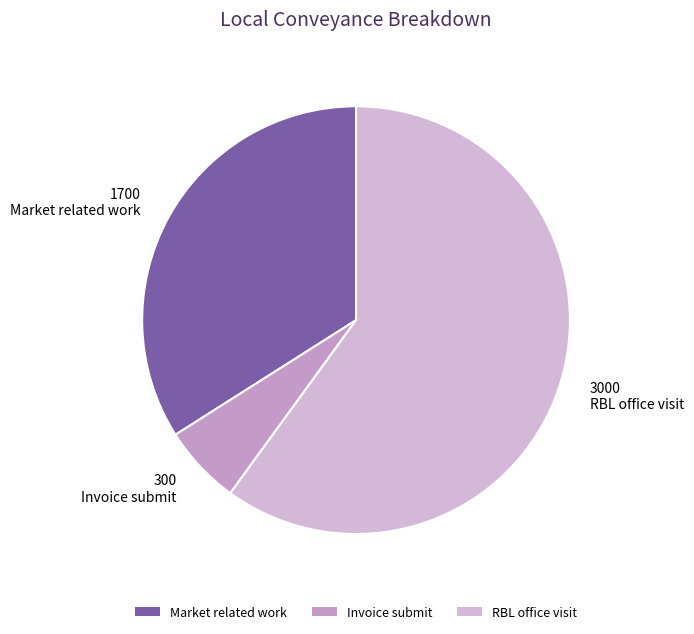

True or false: RBL office visit accounts for 66% of the total.

False